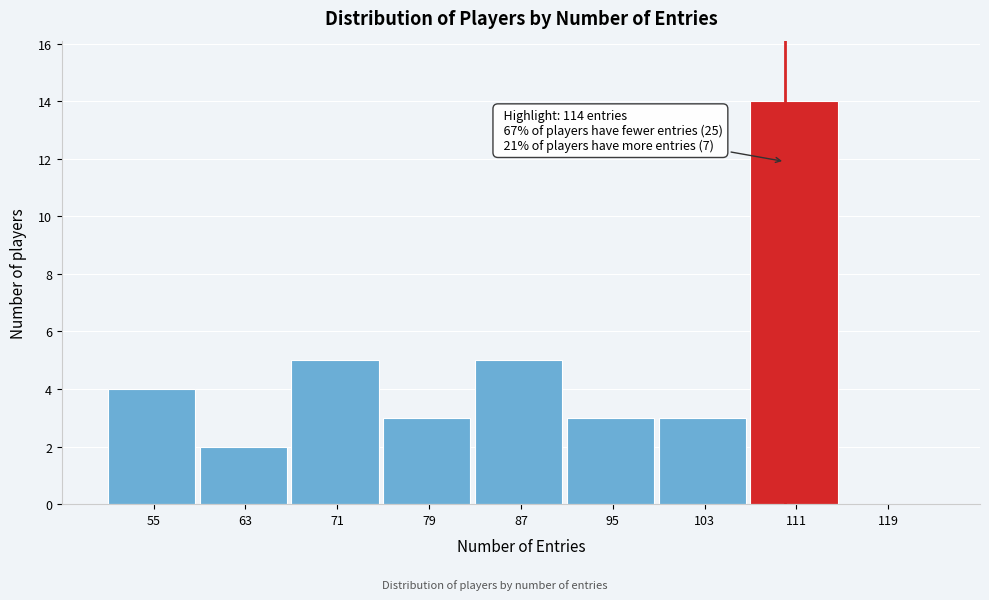

Reading left to right, transcribe all the data shown in this chart.

55=4	63=2	71=5	79=3	87=5	95=3	103=3	111=14	119=0